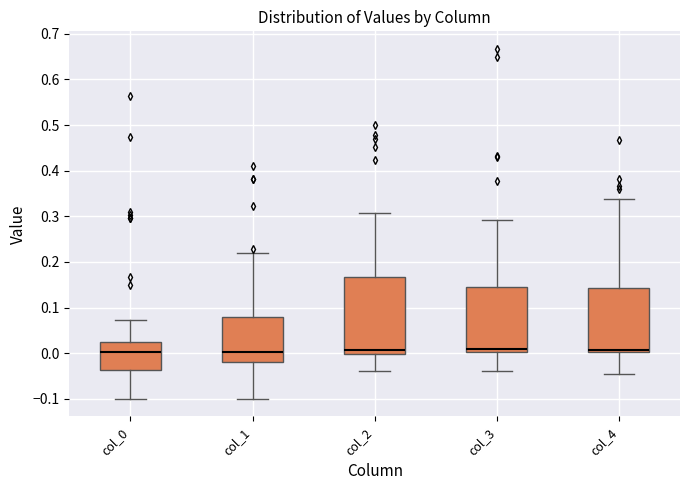

Reading left to right, transcribe this box plot: for each box, give where its median line is, the range the box spans, and where its two whiskers end, as read against the y-axis. The values are not printed on the chart, so give them approximately, as read against the axis.

col_0: median 0.00, box -0.04 to 0.02, whiskers -0.10 to 0.07
col_1: median 0.00, box -0.02 to 0.08, whiskers -0.10 to 0.22
col_2: median 0.01, box 0.00 to 0.17, whiskers -0.04 to 0.31
col_3: median 0.01, box 0.00 to 0.14, whiskers -0.04 to 0.29
col_4: median 0.01, box 0.00 to 0.14, whiskers -0.04 to 0.34